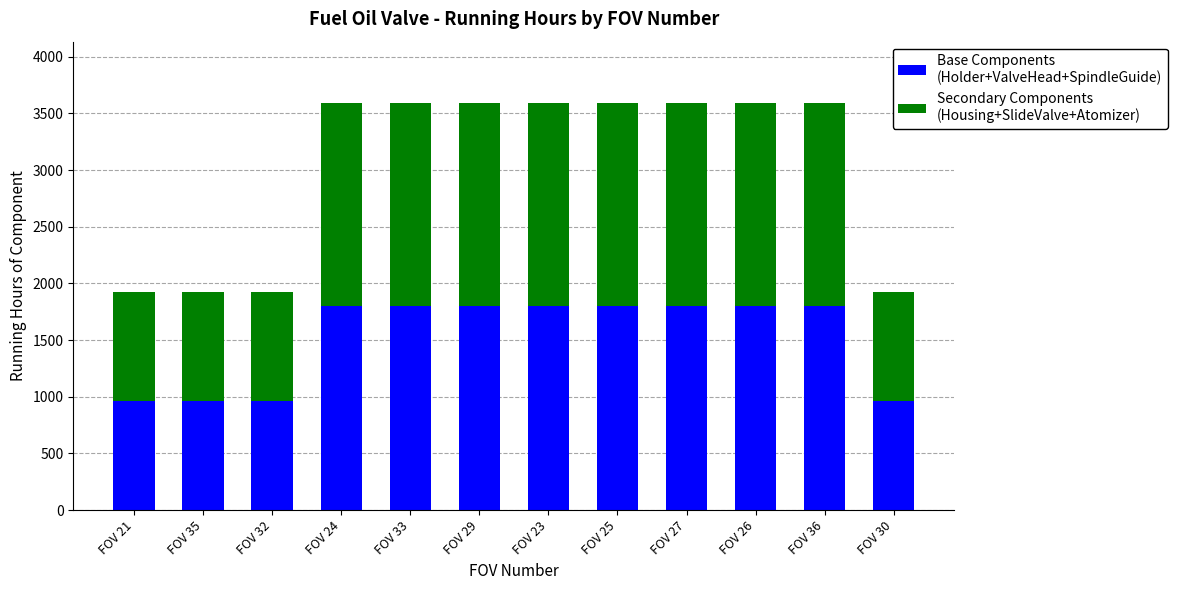

Are the bars grouped side by side (vs. stacked)?

No